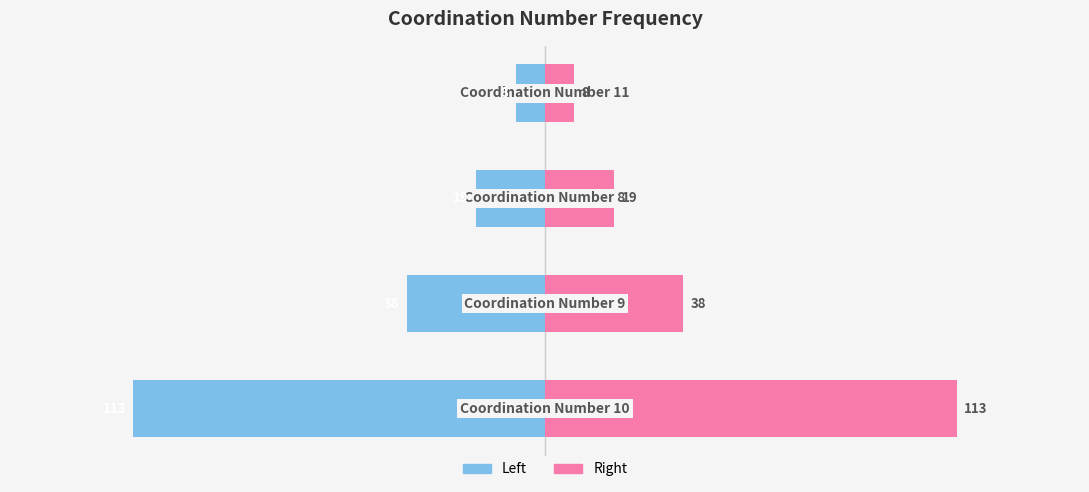

How many groups of bars are there?

4